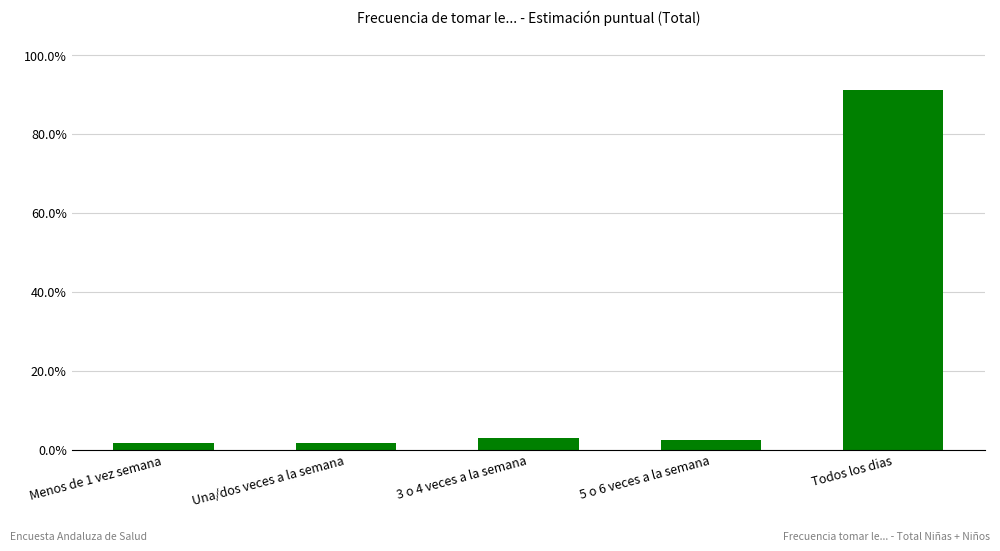

Are the bars horizontal?

No